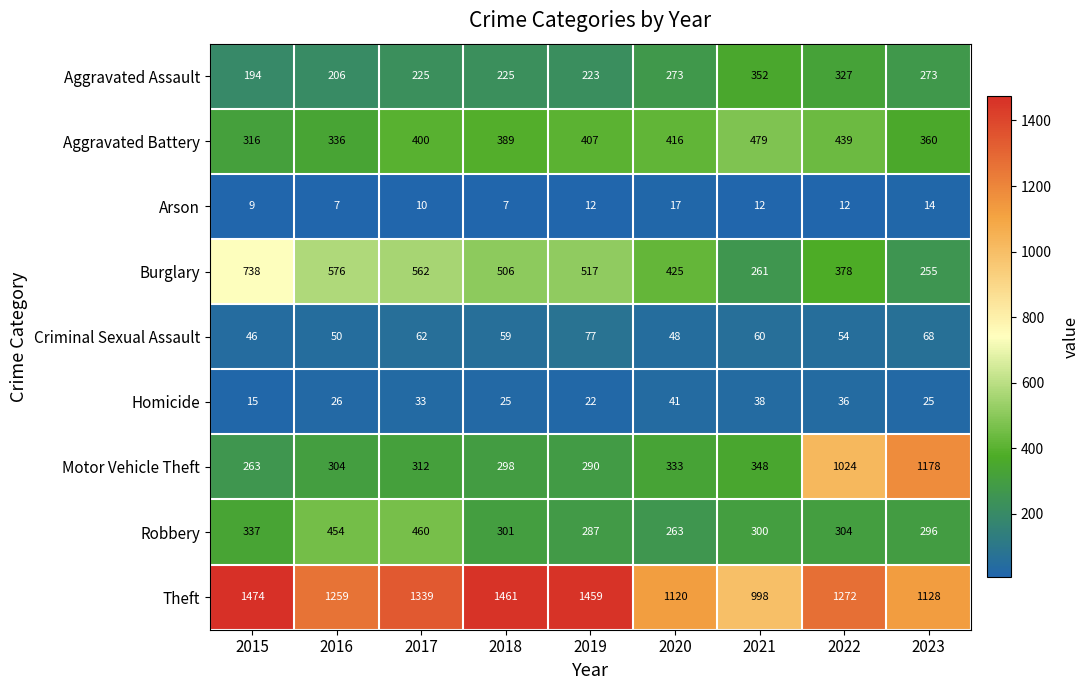

List the labels in order of Criminal Sexual Assault value, largest first.

2019, 2023, 2017, 2021, 2018, 2022, 2016, 2020, 2015